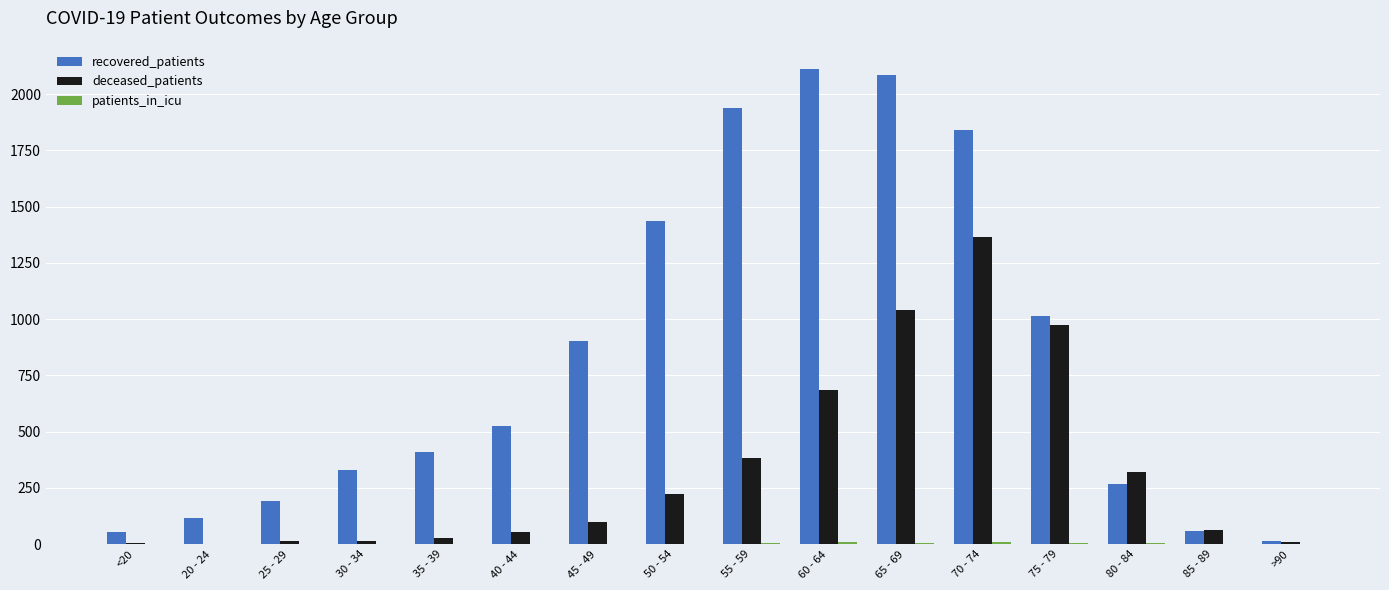

Which series has the largest total across all categories?

recovered_patients